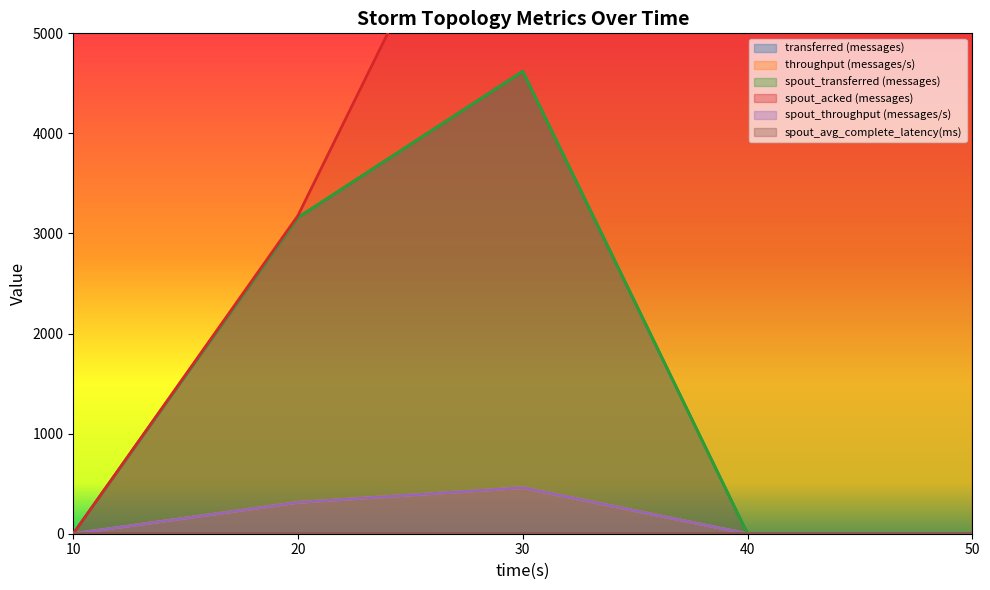

Which series has the largest total across all categories?

spout_acked (messages)